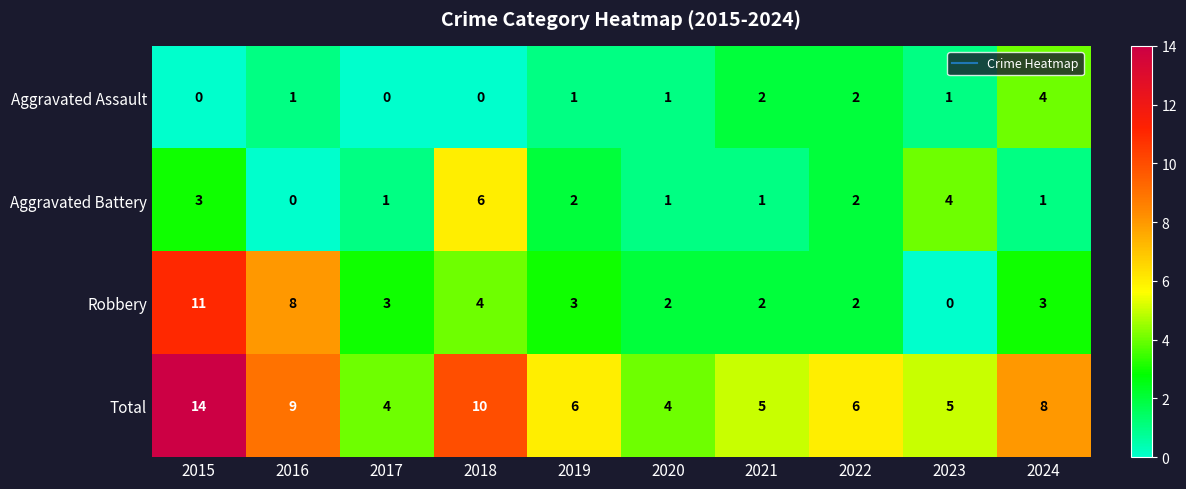

Between 2019 and 2024, which series saw the biggest shift?

Aggravated Assault